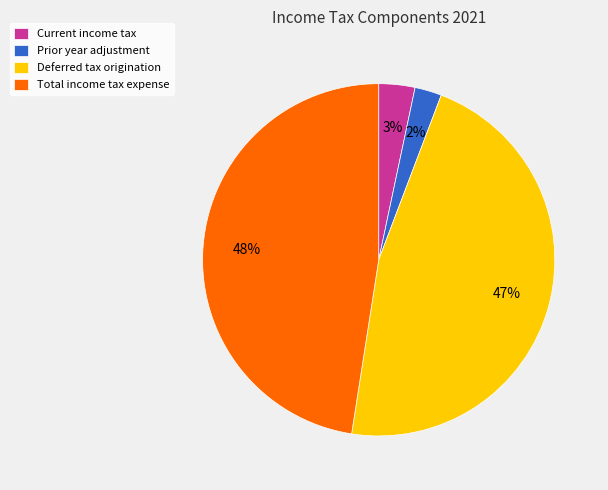

Count the number of slices in the pie.

4